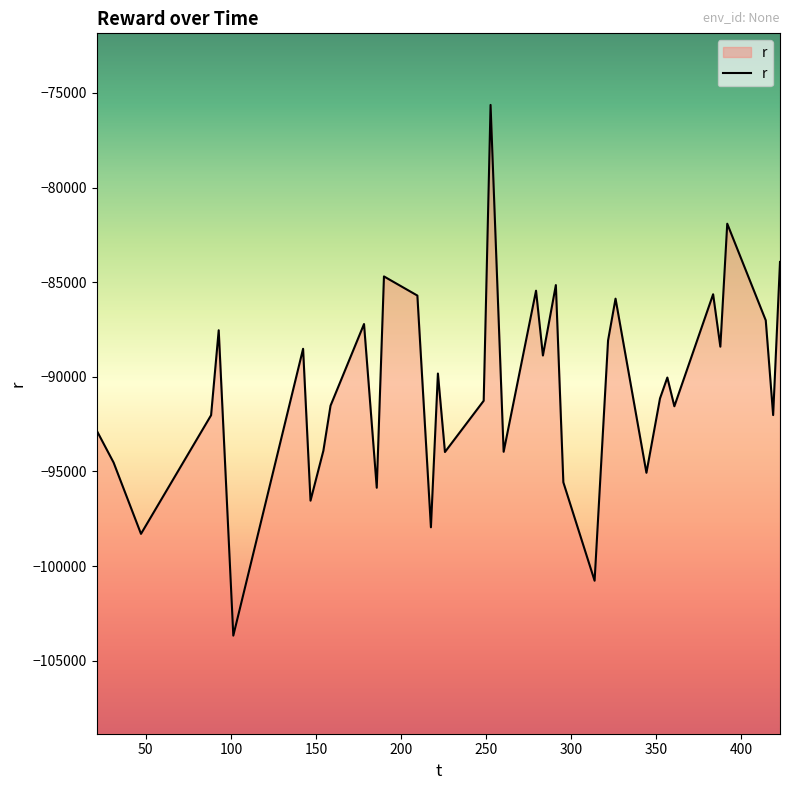

What is the greatest value displayed?

-75636